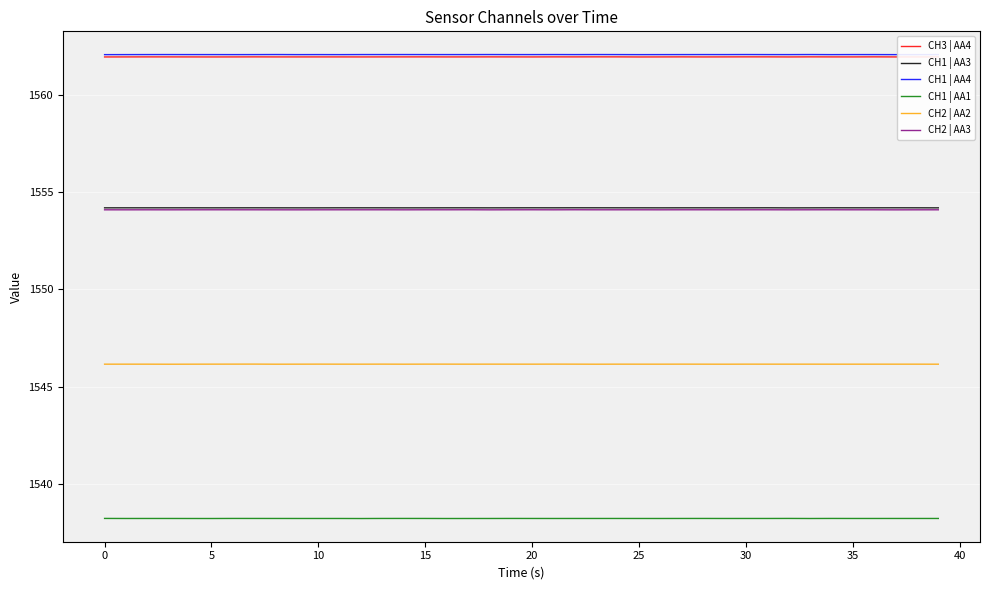

What is the highest value of the CH2 | AA3 series?

1554.1